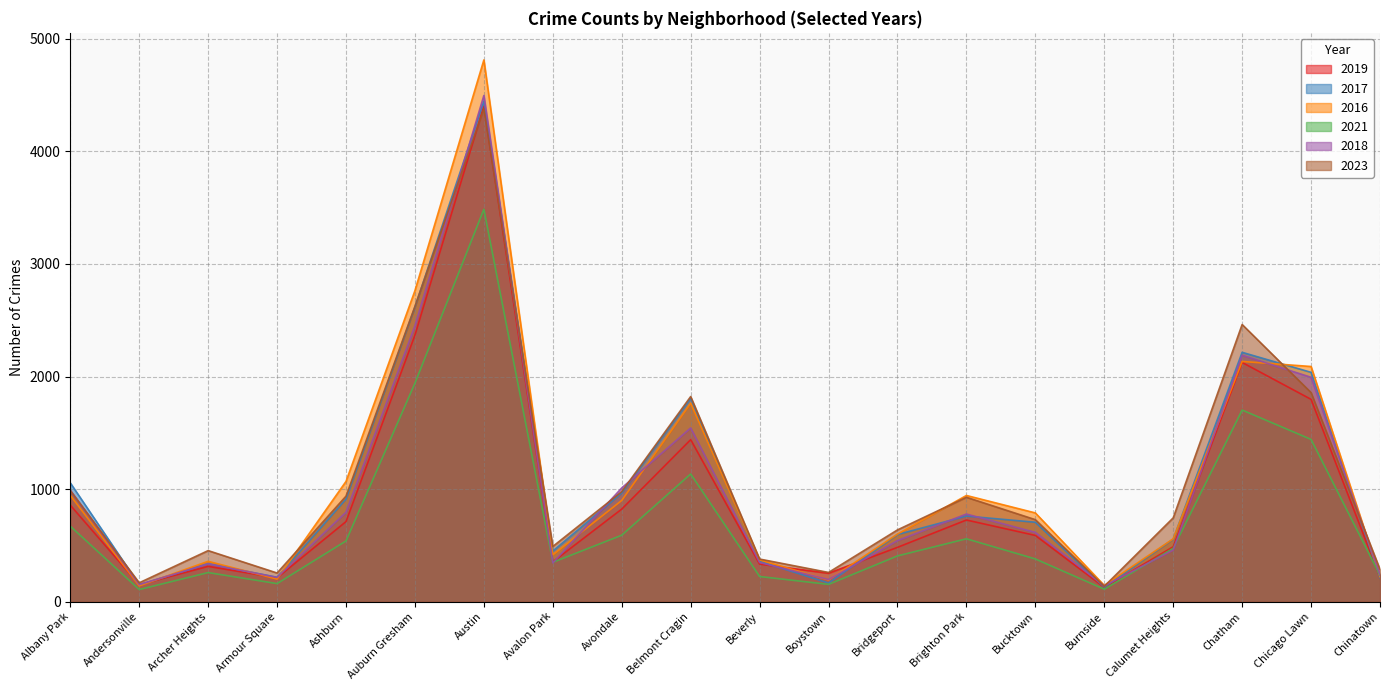

True or false: 2016 has a value of 218 at Burnside.

False